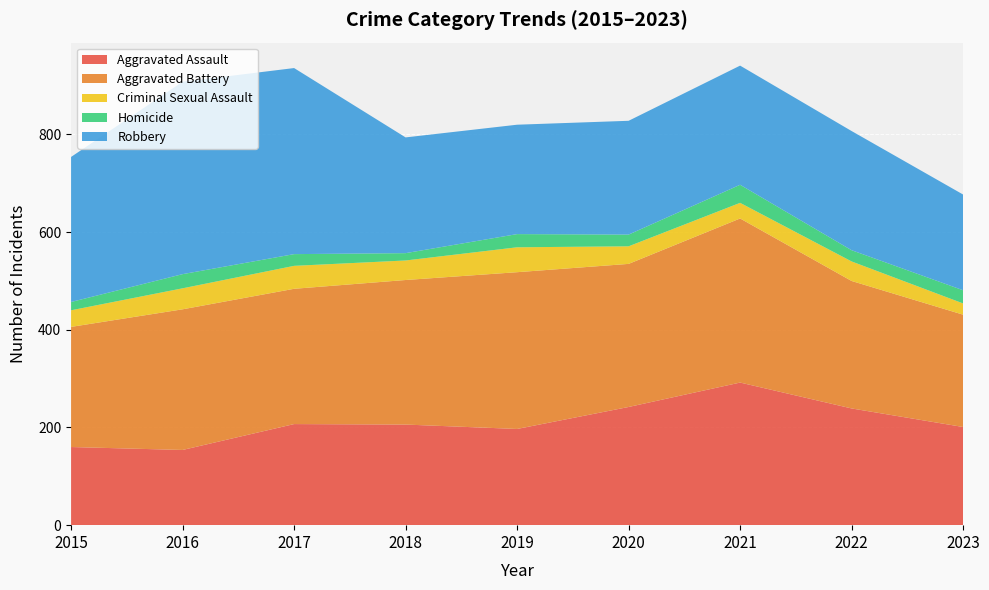

Reading left to right, extract all data points from this chart.

Aggravated Assault: 2015=160	2016=154	2017=207	2018=206	2019=197	2020=242	2021=292	2022=239	2023=201
Aggravated Battery: 2015=246	2016=288	2017=277	2018=296	2019=321	2020=293	2021=336	2022=261	2023=230
Criminal Sexual Assault: 2015=34	2016=43	2017=47	2018=40	2019=51	2020=36	2021=32	2022=40	2023=23
Homicide: 2015=17	2016=29	2017=24	2018=15	2019=27	2020=24	2021=37	2022=23	2023=27
Robbery: 2015=297	2016=394	2017=381	2018=237	2019=224	2020=233	2021=244	2022=244	2023=196